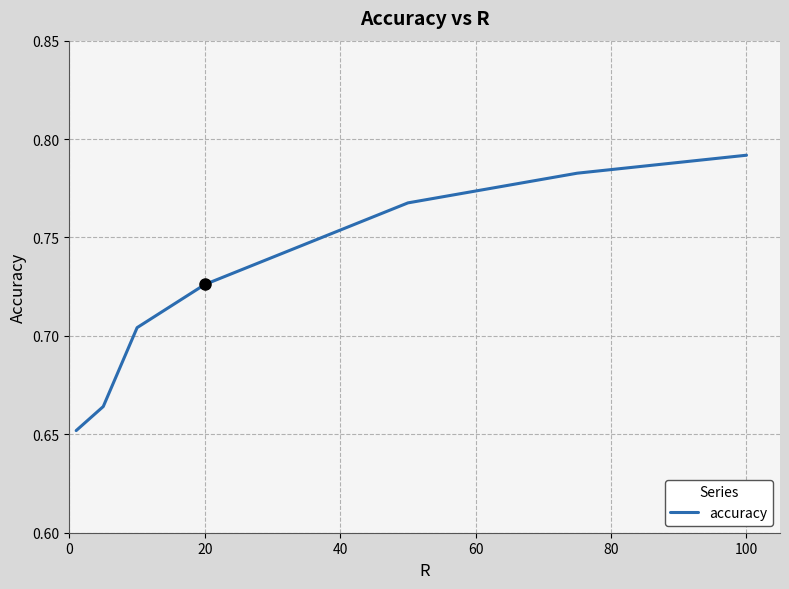

Count the number of data series in this chart.

1